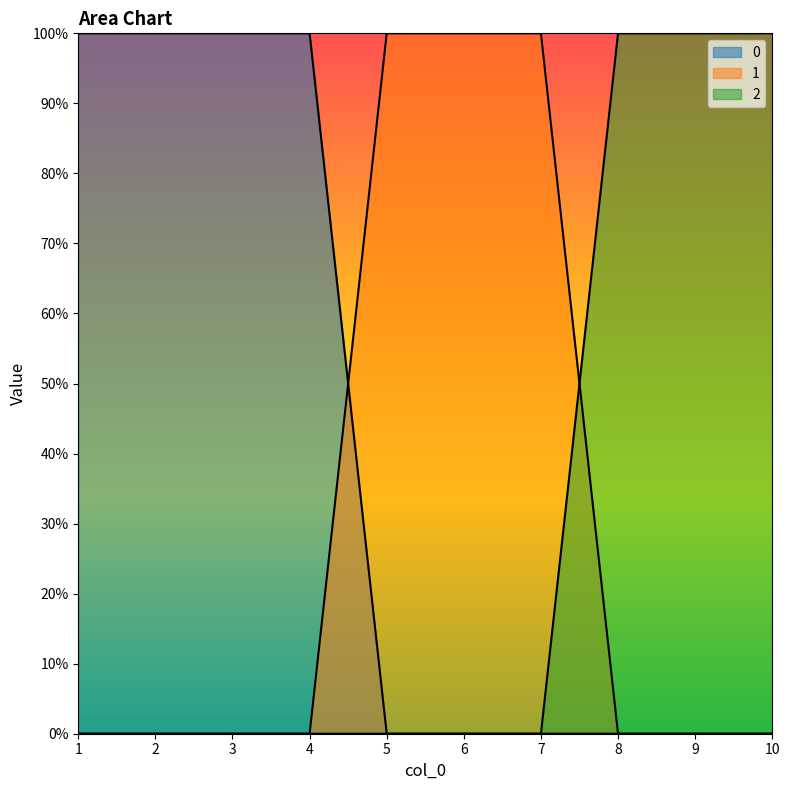

At which label is 1 closest to 0?

1